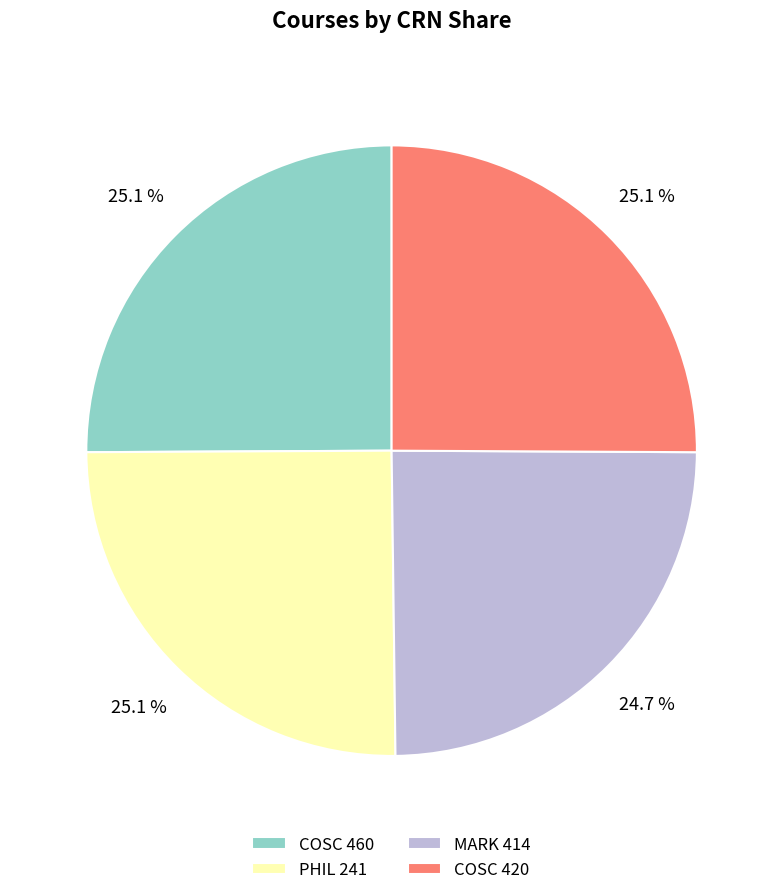

Is there any slice that represents more than half of the pie?

No